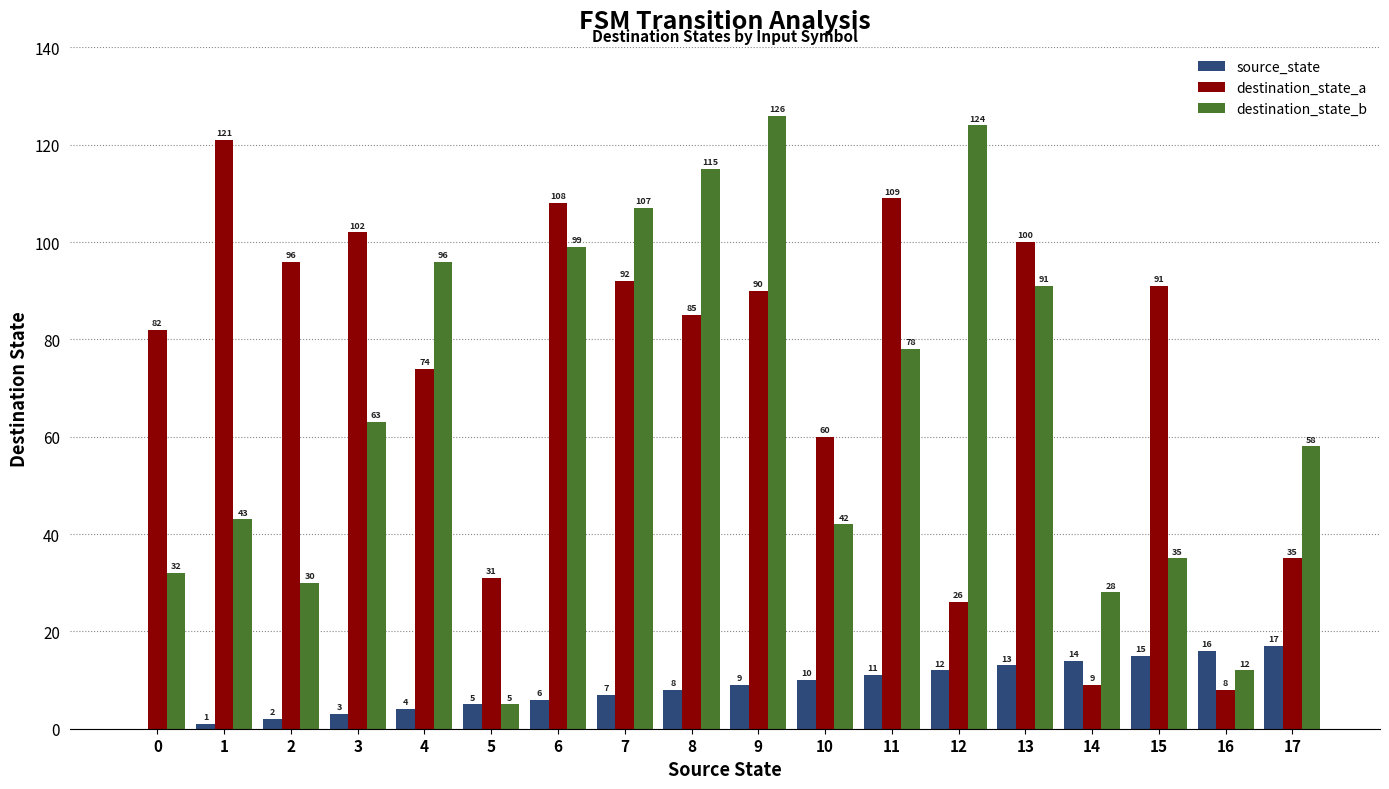

At which label is destination_state_b closest to 65?

3